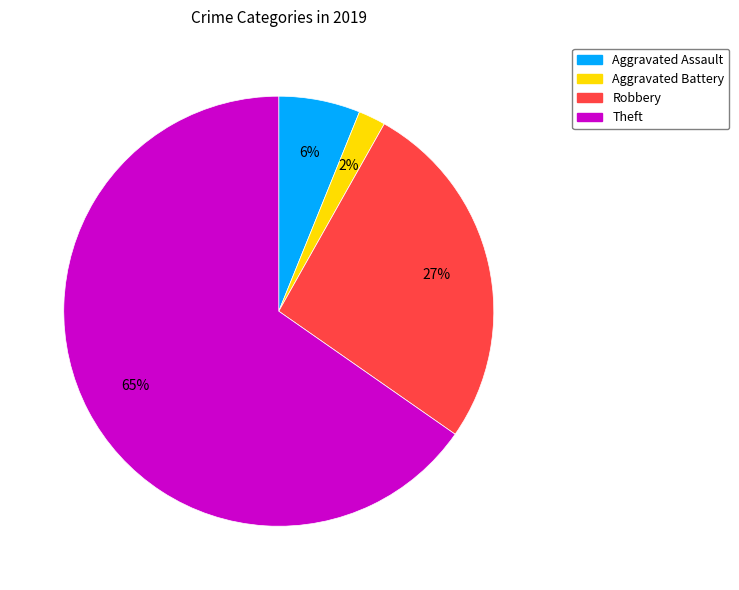

Rank the categories by value from lowest to highest.

Aggravated Battery, Aggravated Assault, Robbery, Theft